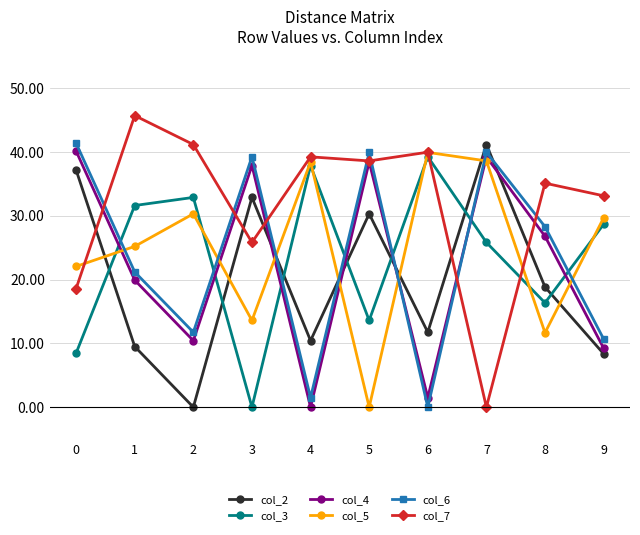

At which category is the sum across all series the highest?

7